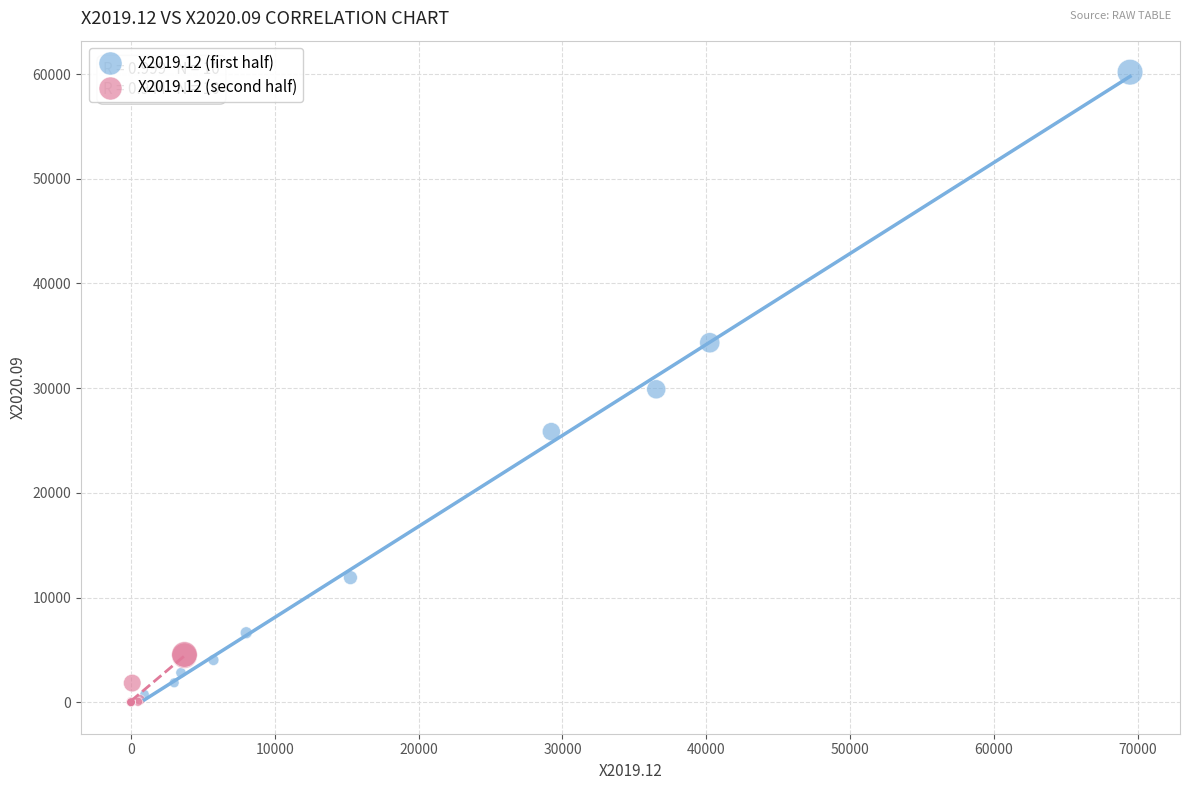

Which series has the largest Y range (max minus min)?

X2019.12 (first half)